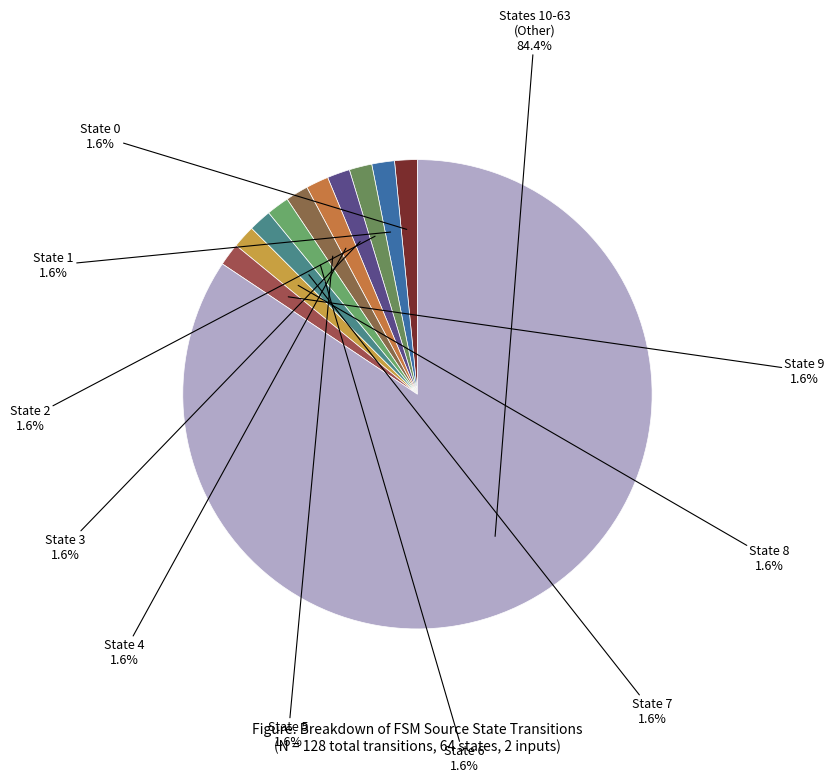

To the nearest percent, what is the average slice percentage?

9%